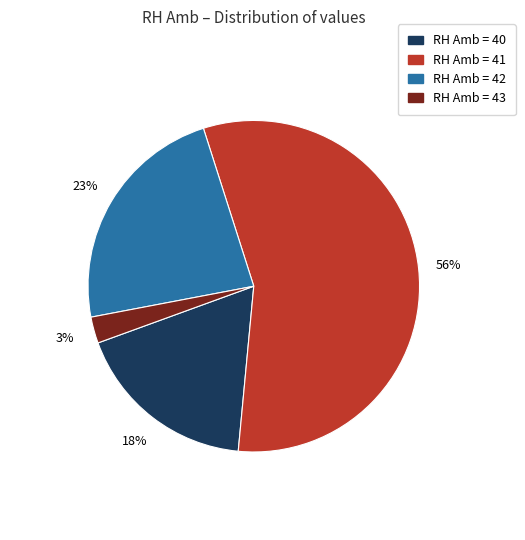

Do RH Amb = 41 and RH Amb = 40 together represent more than half of the pie?

Yes